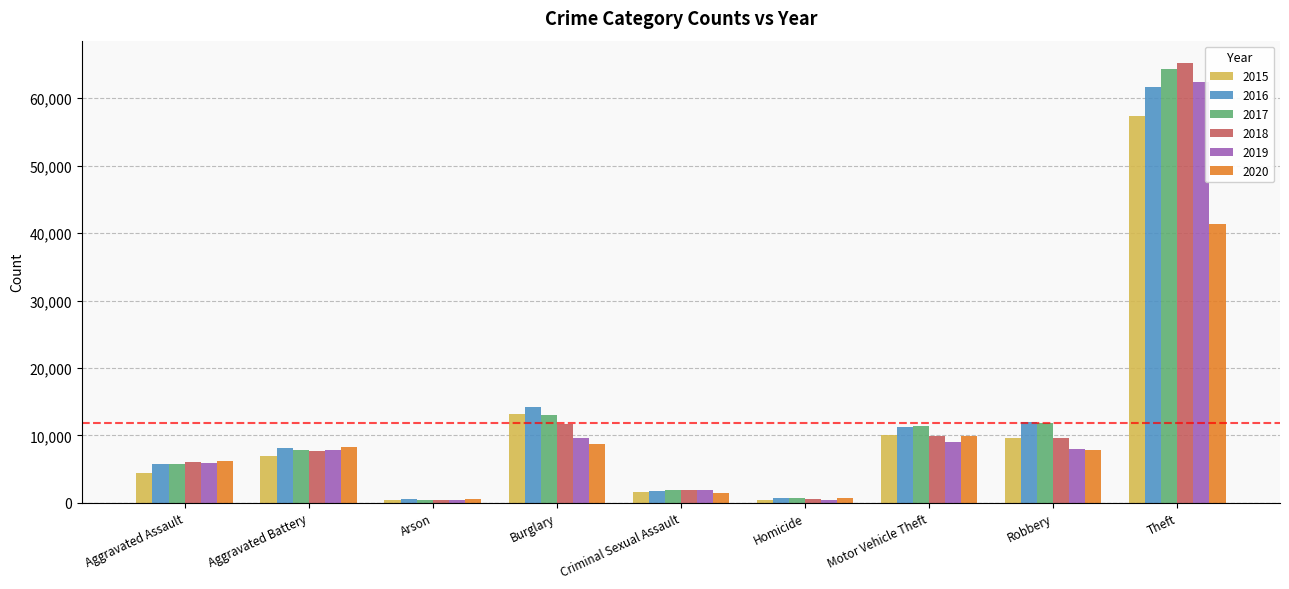

Does the chart contain stacked bars?

No